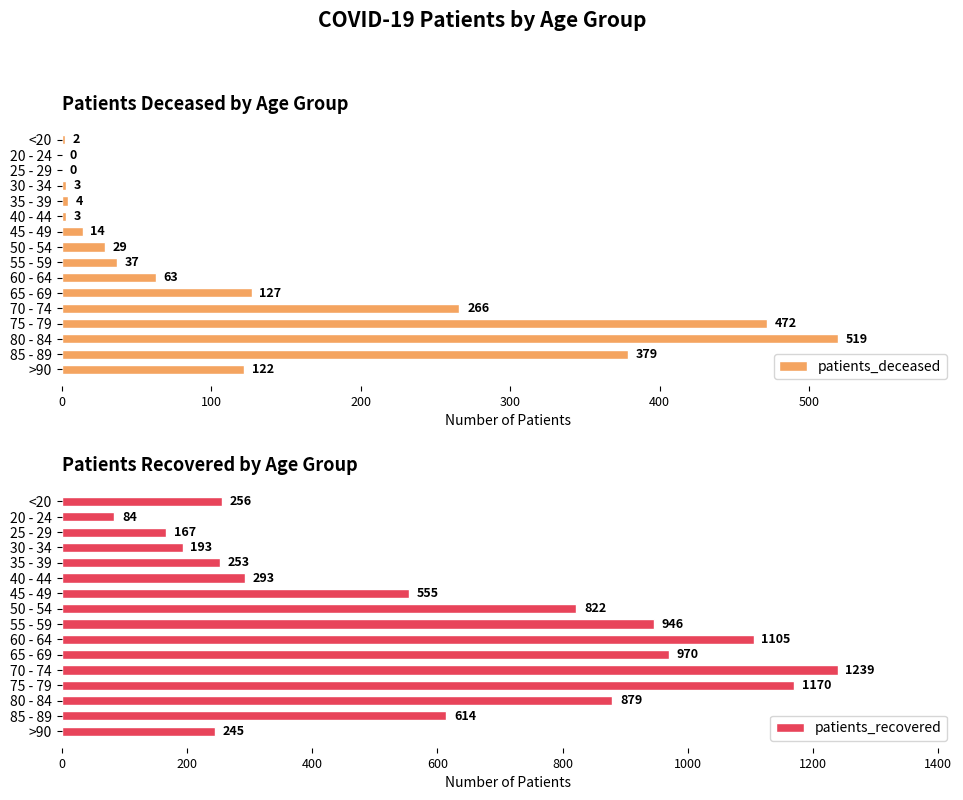

What is the difference between the maximum and minimum values in the patients_deceased series?

519